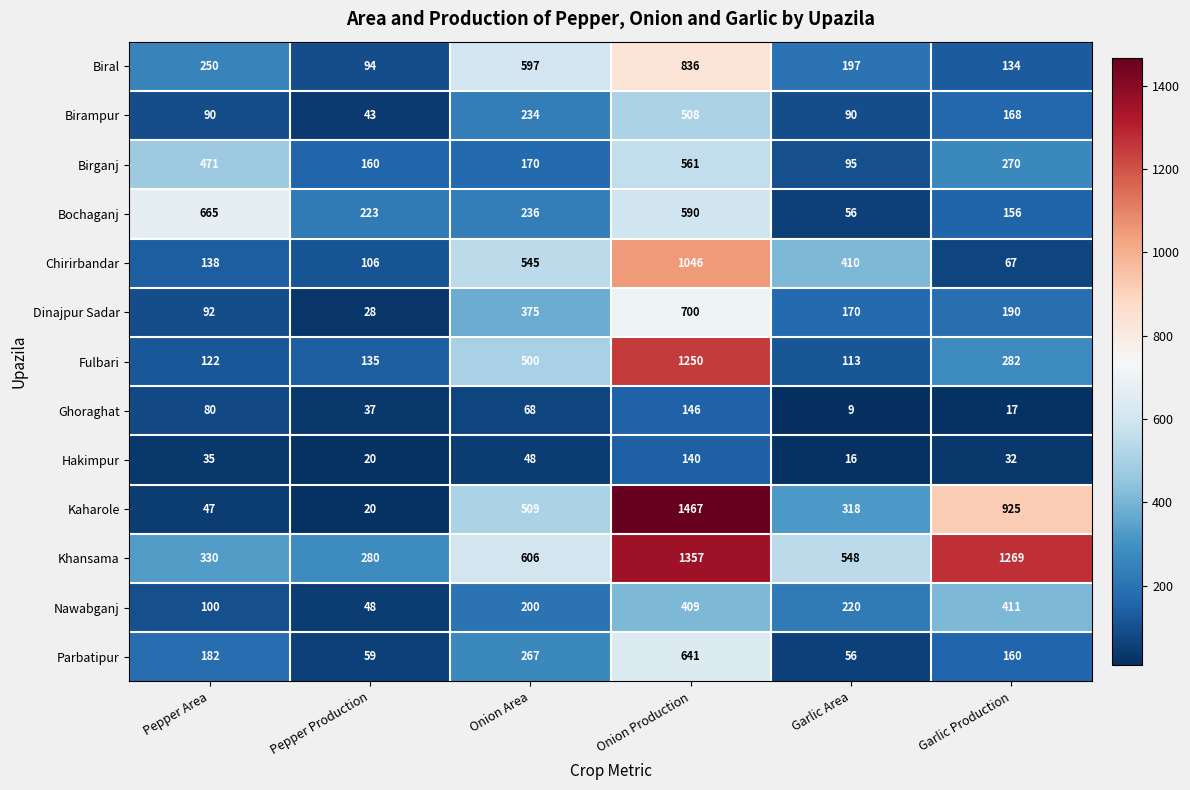

What is the approximate value of Khansama at Pepper Production?

280